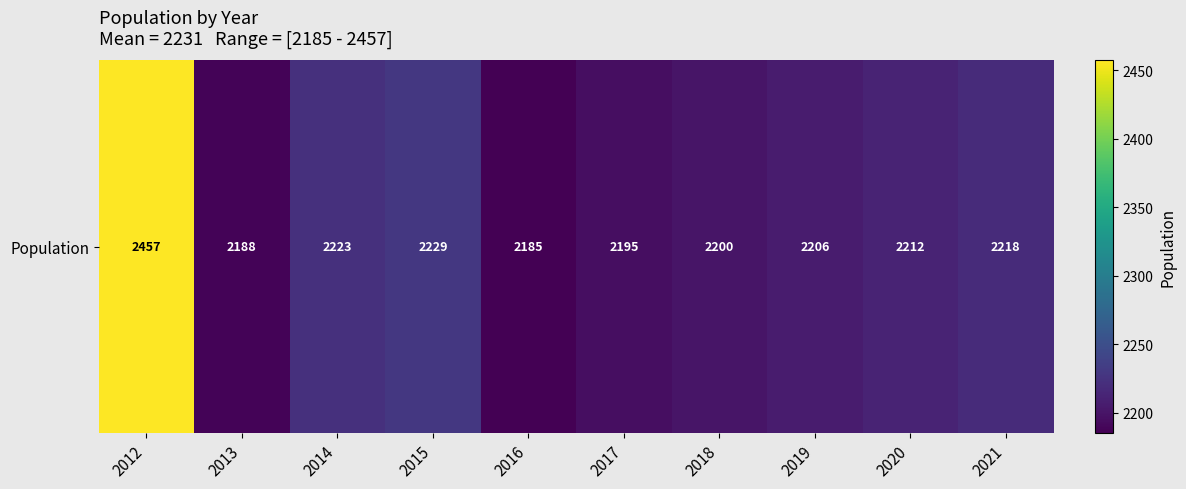

At which label does the data first exceed 2212?

2012